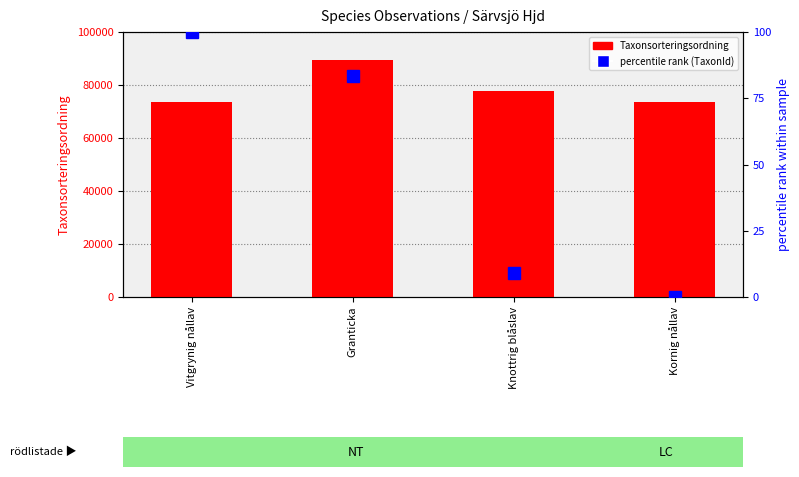

Is it true that Taxonsorteringsordning equals 131335.4 at Vitgrynig nållav?

False